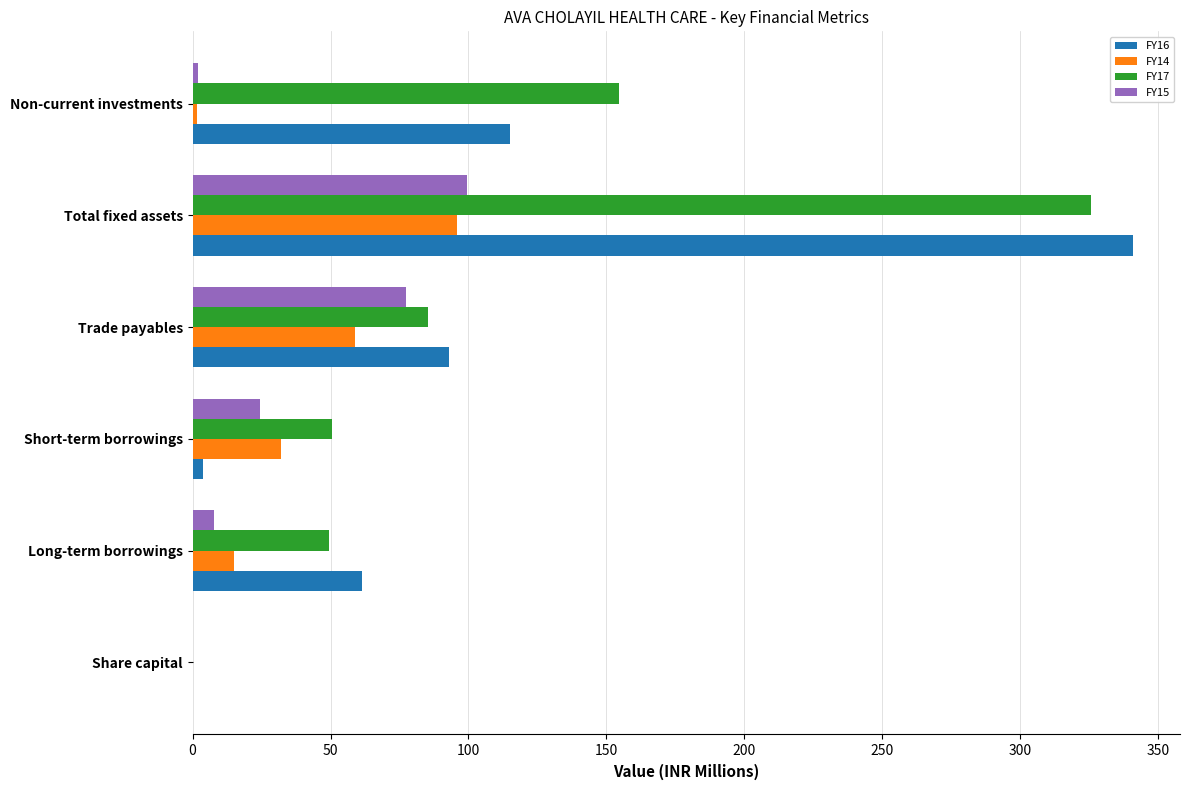

Which category has the highest value in the FY15 series?

Total fixed assets